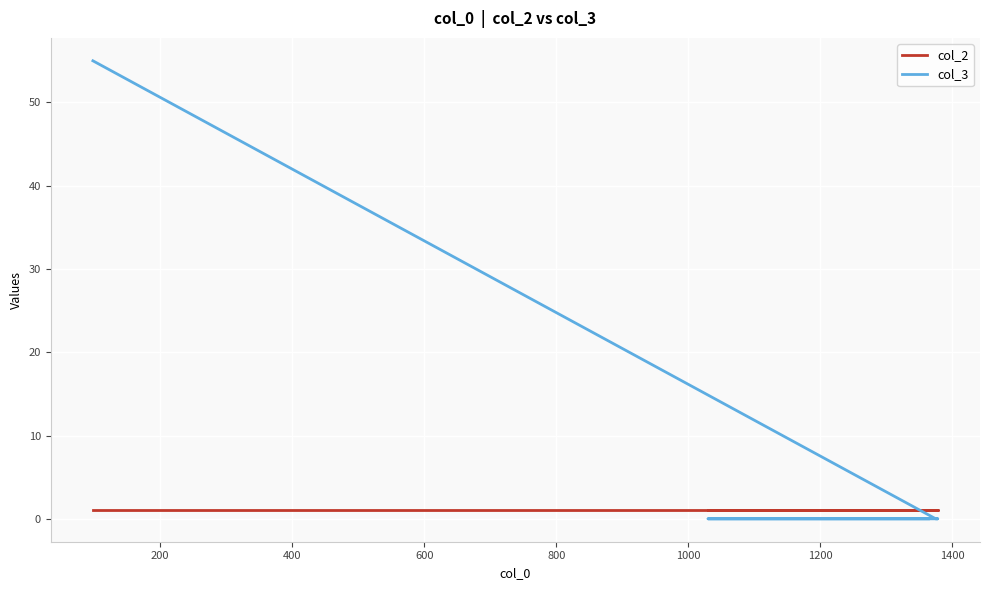

What is the average value of the col_3 series?

11